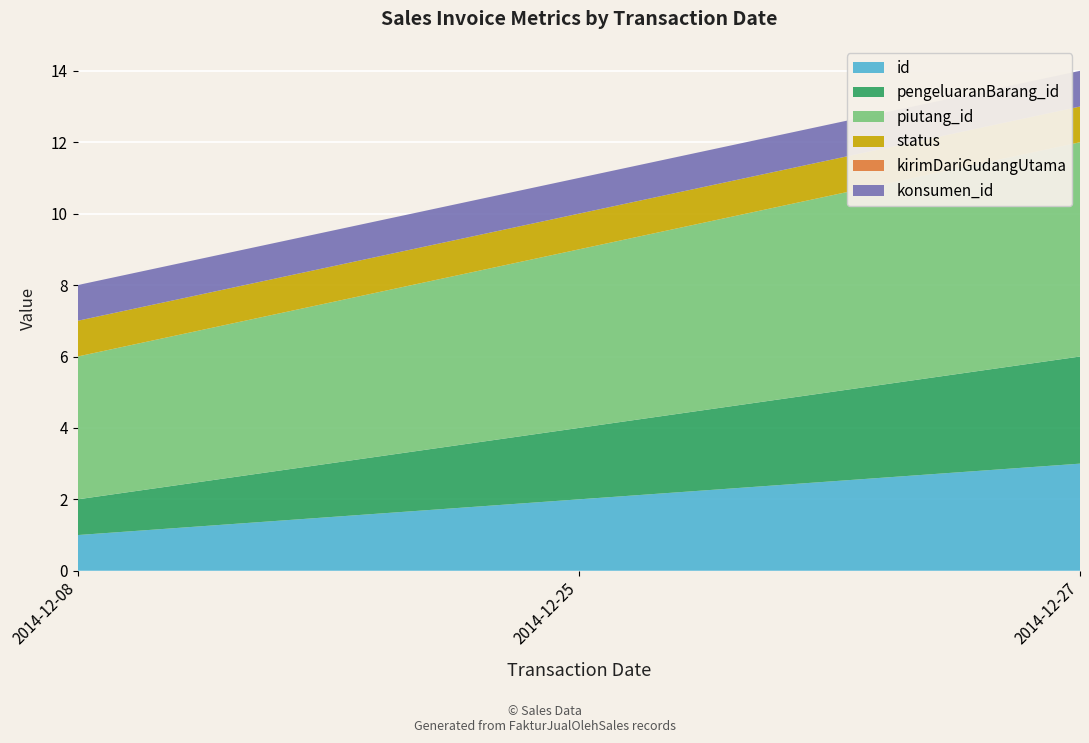

Reading left to right, transcribe all the data shown in this chart.

id: 2014-12-08=1	2014-12-25=2	2014-12-27=3
pengeluaranBarang_id: 2014-12-08=1	2014-12-25=2	2014-12-27=3
piutang_id: 2014-12-08=4	2014-12-25=5	2014-12-27=6
status: 2014-12-08=1	2014-12-25=1	2014-12-27=1
kirimDariGudangUtama: 2014-12-08=0	2014-12-25=0	2014-12-27=0
konsumen_id: 2014-12-08=1	2014-12-25=1	2014-12-27=1